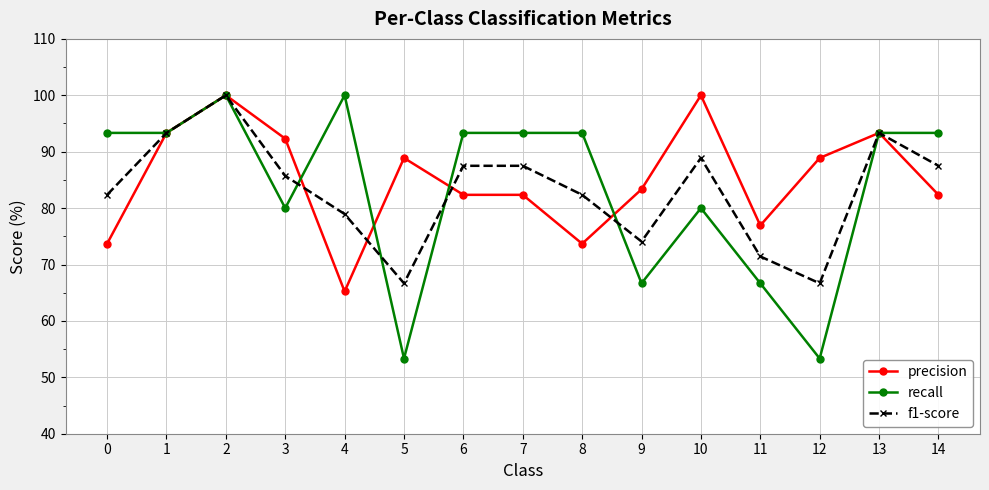

Is it true that recall equals 66.7 at 9?

True